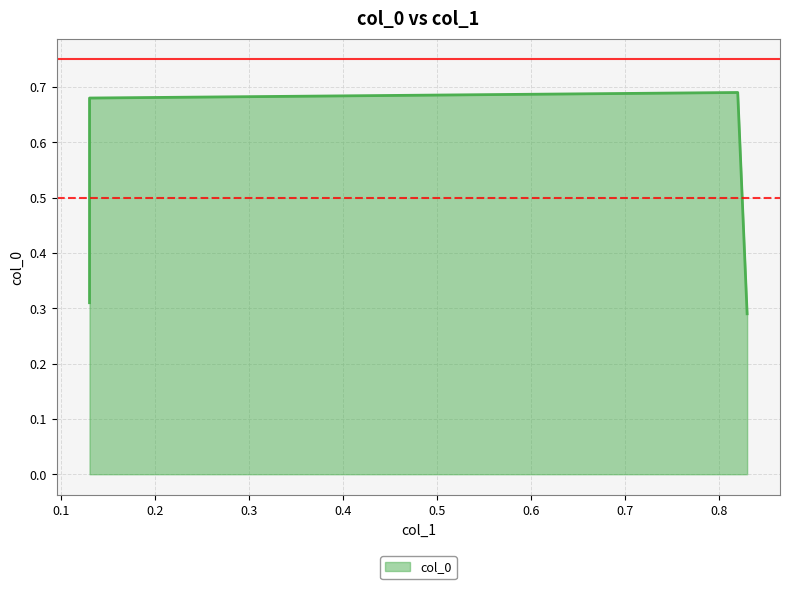

What is the average value?

0.5